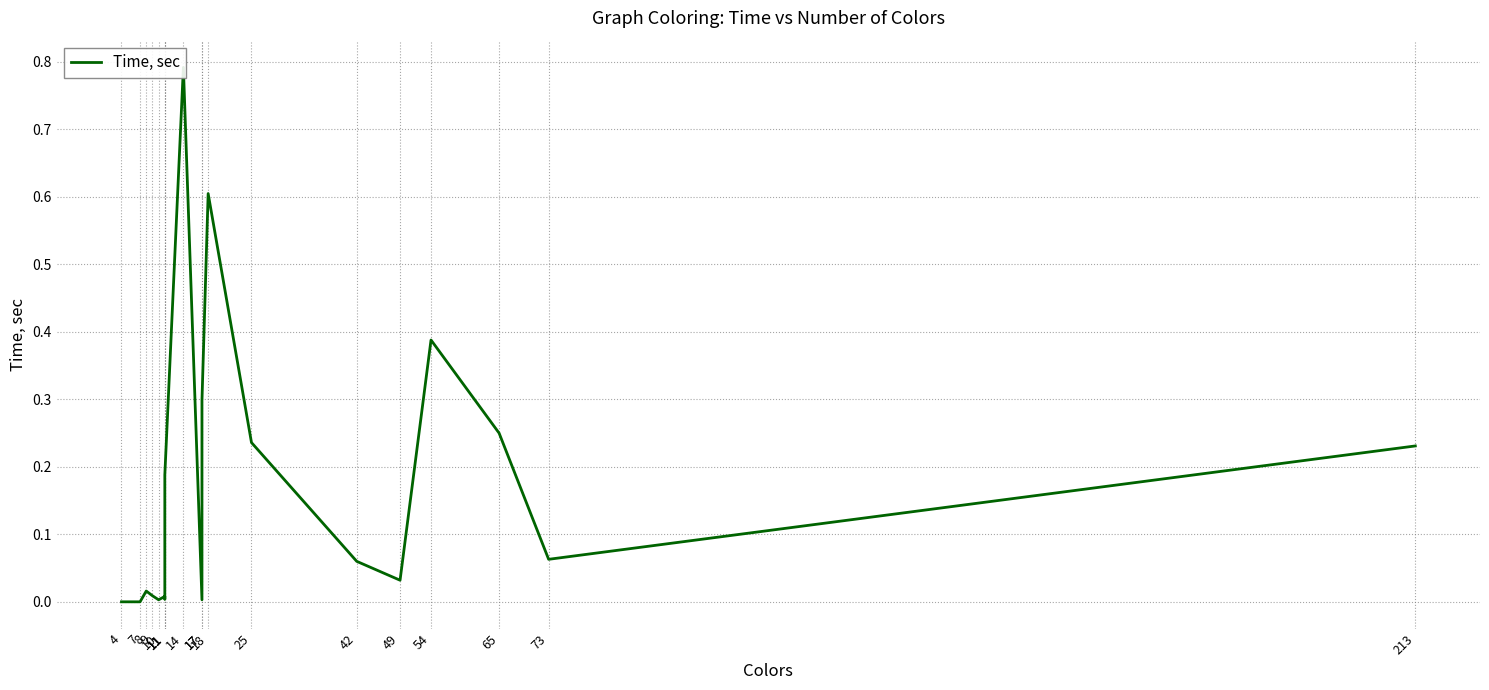

True or false: the data shows 0.8 at 14.

True